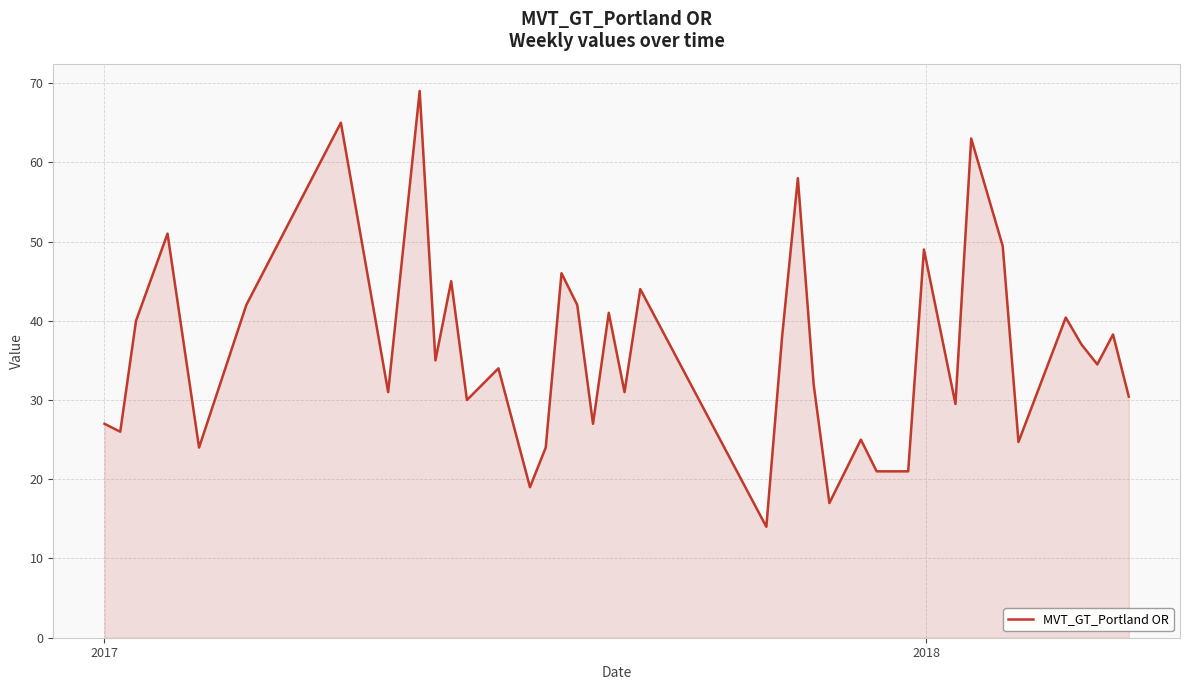

What is the difference between the maximum and minimum values?

55.0